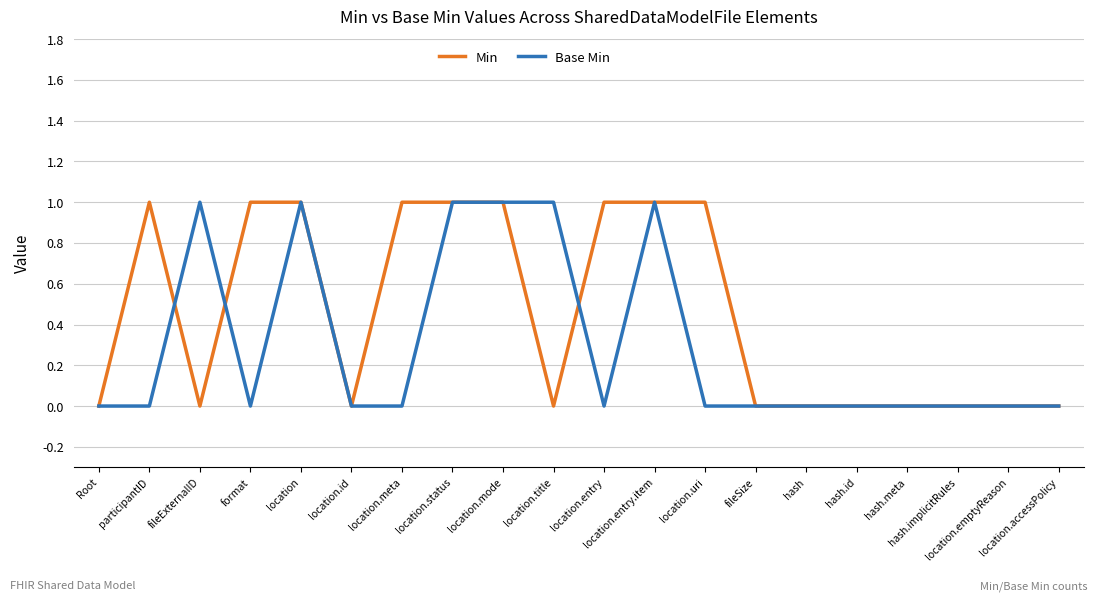

Reading left to right, extract all data points from this chart.

Min: 0	1	0	1	1	0	1	1	1	0	1	1	1	0	0	0	0	0	0	0
Base Min: 0	0	1	0	1	0	0	1	1	1	0	1	0	0	0	0	0	0	0	0